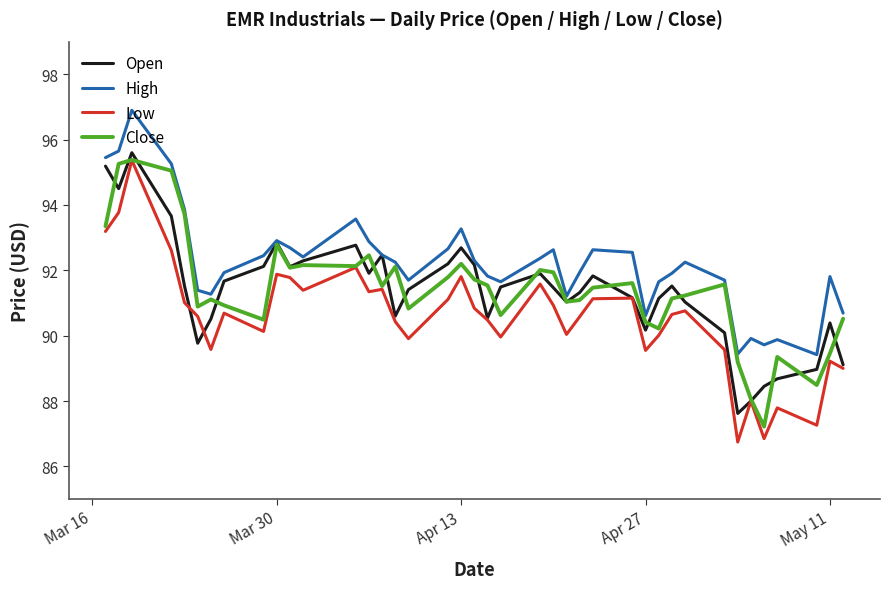

True or false: Low and High intersect in this chart.

False